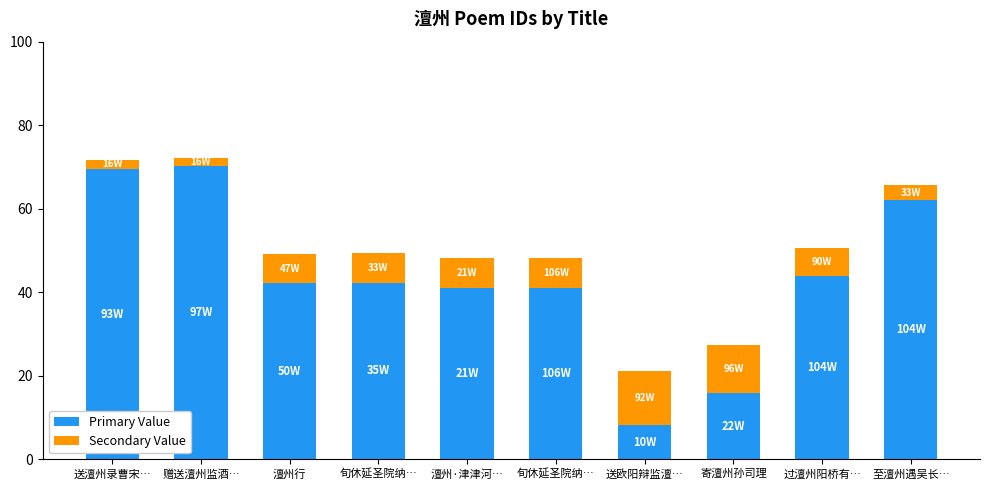

Count the number of categories in the chart.

10